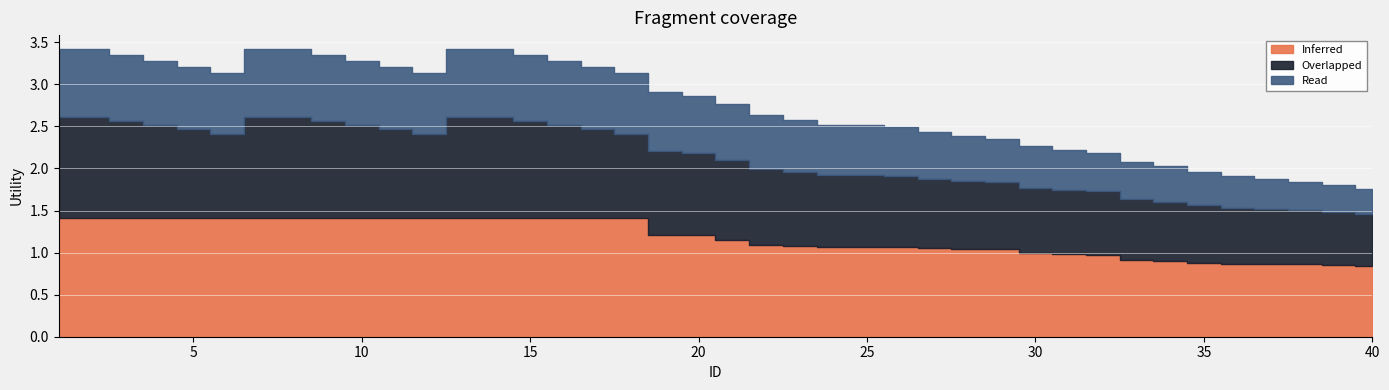

How many distinct data groups are displayed?

3